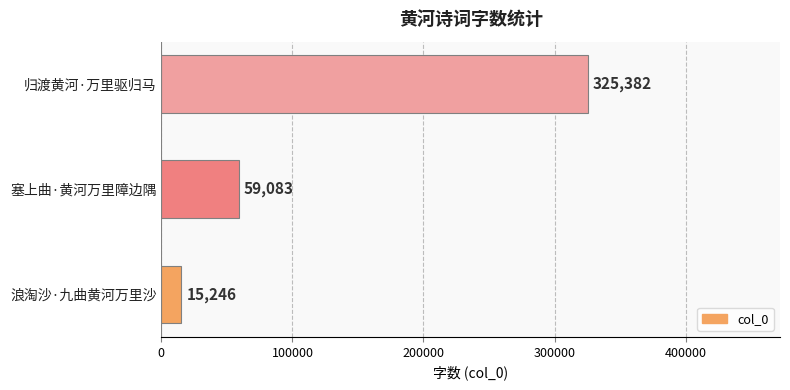

Reading bottom to top, extract all data points from this chart.

浪淘沙·九曲黄河万里沙=15246	塞上曲·黄河万里障边隅=59083	归渡黄河·万里驱归马=325382